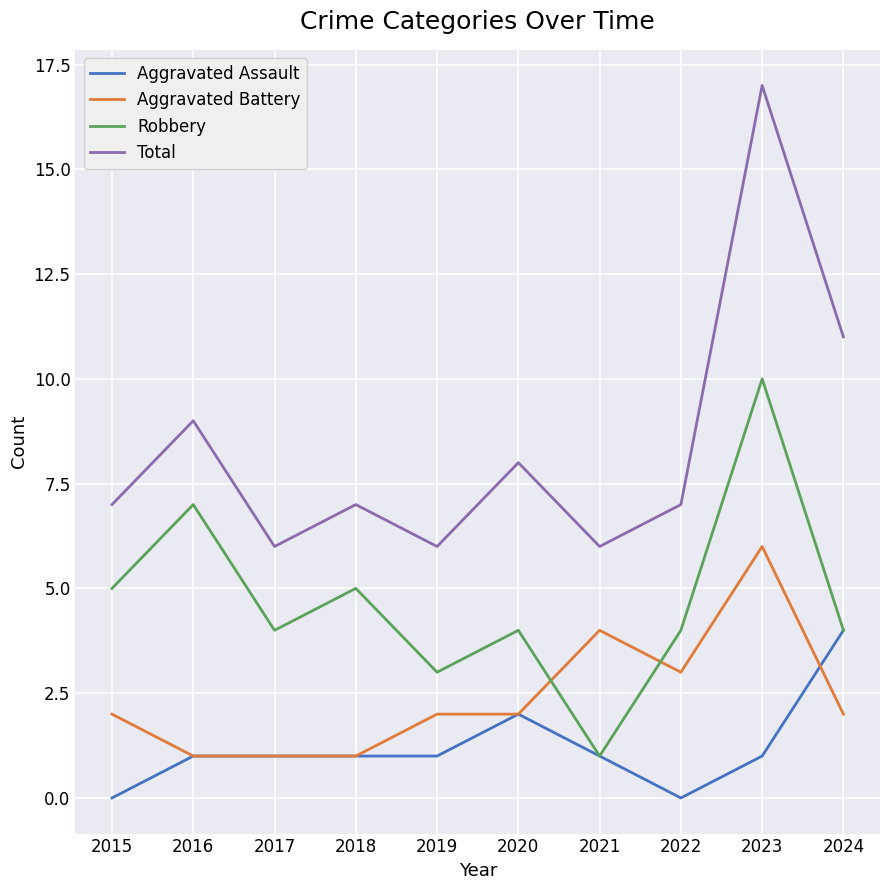

At 2022, list the series in order from smallest to largest.

Aggravated Assault, Aggravated Battery, Robbery, Total